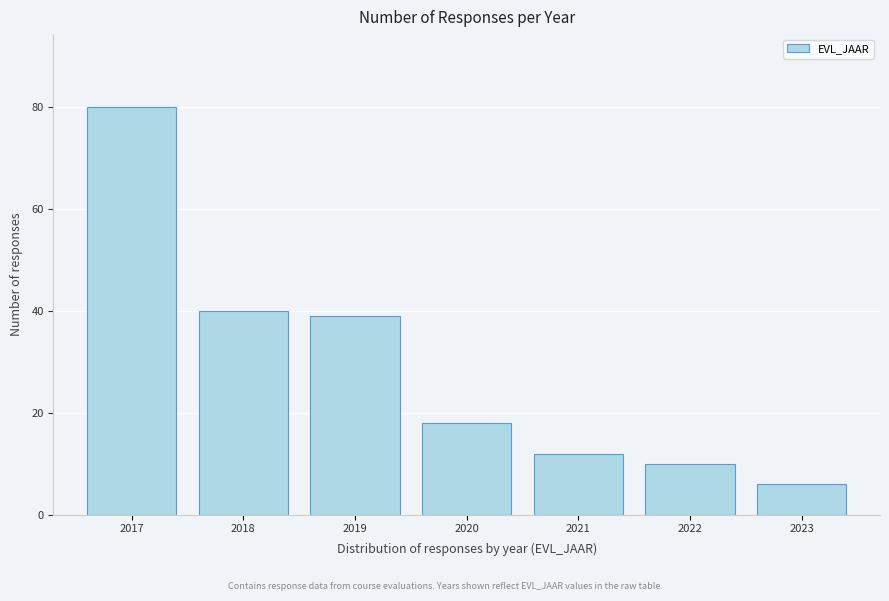

Reading left to right, list all the values displayed in this chart.

80	40	39	18	12	10	6